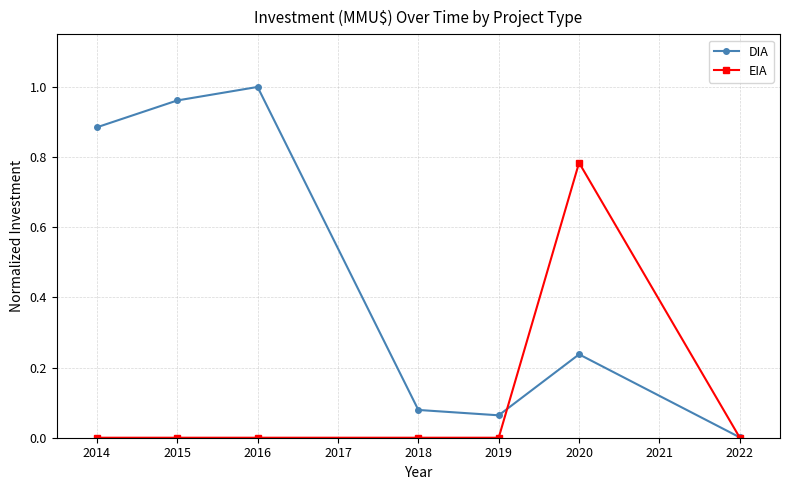

True or false: EIA has a value of 0.5 at 2015.

False